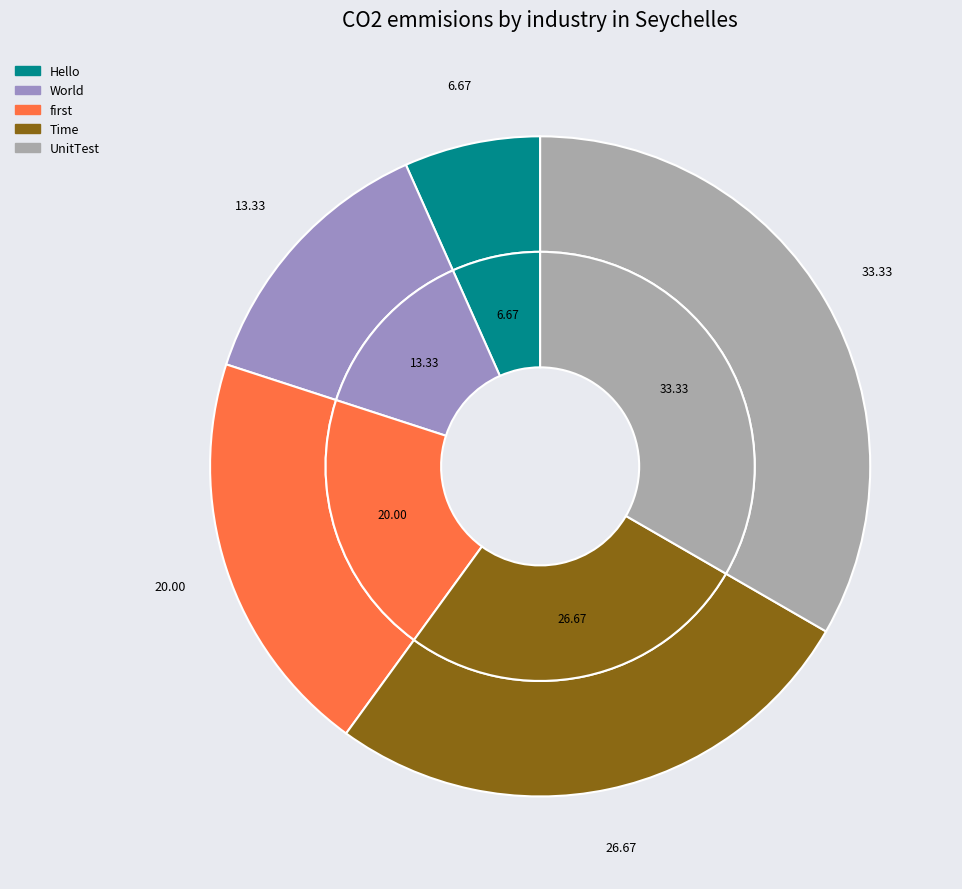

Is there any slice that represents more than half of the pie?

No